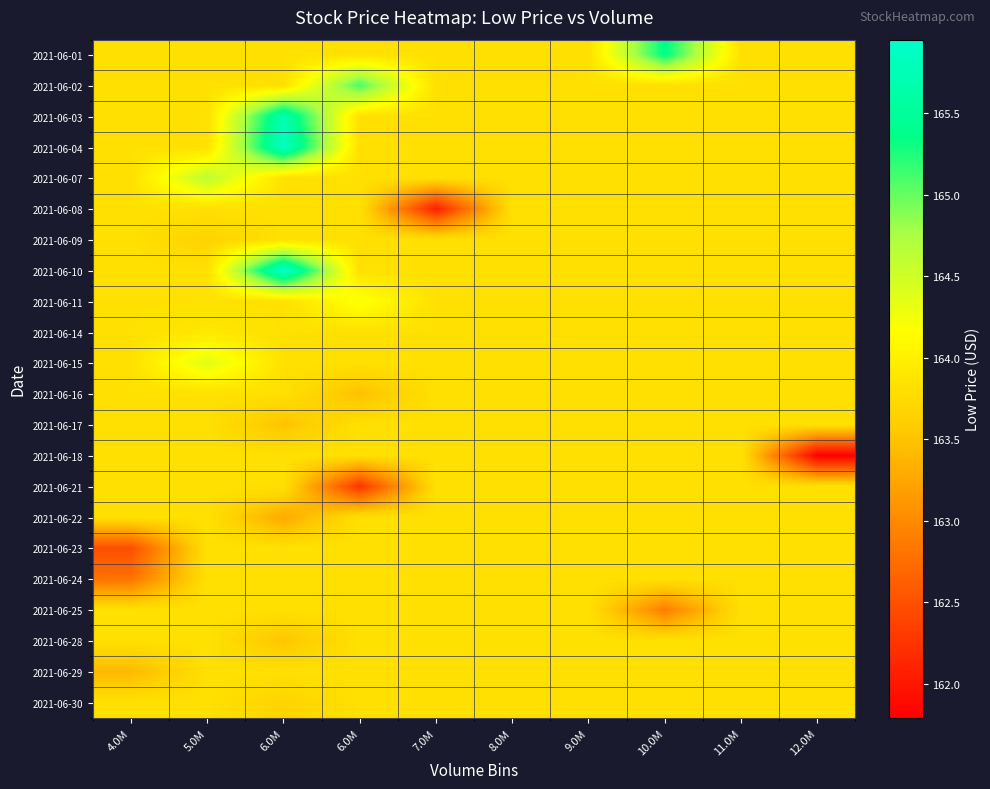

Reading left to right, extract all data points from this chart.

2021-06-01: 4.0M=163.8	5.0M=163.8	6.0M=163.8	6.0M=163.8	7.0M=163.8	8.0M=163.8	9.0M=163.8	10.0M=165.4	11.0M=163.8	12.0M=163.8
2021-06-02: 4.0M=163.8	5.0M=163.8	6.0M=163.8	6.0M=165.1	7.0M=163.8	8.0M=163.8	9.0M=163.8	10.0M=163.8	11.0M=163.8	12.0M=163.8
2021-06-03: 4.0M=163.8	5.0M=163.8	6.0M=165.7	6.0M=163.8	7.0M=163.8	8.0M=163.8	9.0M=163.8	10.0M=163.8	11.0M=163.8	12.0M=163.8
2021-06-04: 4.0M=163.8	5.0M=163.8	6.0M=165.9	6.0M=163.8	7.0M=163.8	8.0M=163.8	9.0M=163.8	10.0M=163.8	11.0M=163.8	12.0M=163.8
2021-06-07: 4.0M=163.8	5.0M=164.6	6.0M=163.8	6.0M=163.8	7.0M=163.8	8.0M=163.8	9.0M=163.8	10.0M=163.8	11.0M=163.8	12.0M=163.8
2021-06-08: 4.0M=163.8	5.0M=163.8	6.0M=163.8	6.0M=163.8	7.0M=162.1	8.0M=163.8	9.0M=163.8	10.0M=163.8	11.0M=163.8	12.0M=163.8
2021-06-09: 4.0M=163.8	5.0M=163.7	6.0M=163.8	6.0M=163.8	7.0M=163.8	8.0M=163.8	9.0M=163.8	10.0M=163.8	11.0M=163.8	12.0M=163.8
2021-06-10: 4.0M=163.8	5.0M=163.8	6.0M=165.9	6.0M=163.8	7.0M=163.8	8.0M=163.8	9.0M=163.8	10.0M=163.8	11.0M=163.8	12.0M=163.8
2021-06-11: 4.0M=163.8	5.0M=163.8	6.0M=163.8	6.0M=164.2	7.0M=163.8	8.0M=163.8	9.0M=163.8	10.0M=163.8	11.0M=163.8	12.0M=163.8
2021-06-14: 4.0M=163.8	5.0M=163.9	6.0M=163.8	6.0M=163.8	7.0M=163.8	8.0M=163.8	9.0M=163.8	10.0M=163.8	11.0M=163.8	12.0M=163.8
2021-06-15: 4.0M=163.8	5.0M=164.4	6.0M=163.8	6.0M=163.8	7.0M=163.8	8.0M=163.8	9.0M=163.8	10.0M=163.8	11.0M=163.8	12.0M=163.8
2021-06-16: 4.0M=163.8	5.0M=163.8	6.0M=163.8	6.0M=163.5	7.0M=163.8	8.0M=163.8	9.0M=163.8	10.0M=163.8	11.0M=163.8	12.0M=163.8
2021-06-17: 4.0M=163.8	5.0M=163.8	6.0M=163.5	6.0M=163.8	7.0M=163.8	8.0M=163.8	9.0M=163.8	10.0M=163.8	11.0M=163.8	12.0M=163.8
2021-06-18: 4.0M=163.8	5.0M=163.8	6.0M=163.8	6.0M=163.8	7.0M=163.8	8.0M=163.8	9.0M=163.8	10.0M=163.8	11.0M=163.8	12.0M=161.8
2021-06-21: 4.0M=163.8	5.0M=163.8	6.0M=163.8	6.0M=162.2	7.0M=163.8	8.0M=163.8	9.0M=163.8	10.0M=163.8	11.0M=163.8	12.0M=163.8
2021-06-22: 4.0M=163.8	5.0M=163.8	6.0M=163.3	6.0M=163.8	7.0M=163.8	8.0M=163.8	9.0M=163.8	10.0M=163.8	11.0M=163.8	12.0M=163.8
2021-06-23: 4.0M=162.5	5.0M=163.8	6.0M=163.8	6.0M=163.8	7.0M=163.8	8.0M=163.8	9.0M=163.8	10.0M=163.8	11.0M=163.8	12.0M=163.8
2021-06-24: 4.0M=162.8	5.0M=163.8	6.0M=163.8	6.0M=163.8	7.0M=163.8	8.0M=163.8	9.0M=163.8	10.0M=163.8	11.0M=163.8	12.0M=163.8
2021-06-25: 4.0M=163.8	5.0M=163.8	6.0M=163.8	6.0M=163.8	7.0M=163.8	8.0M=163.8	9.0M=163.8	10.0M=162.9	11.0M=163.8	12.0M=163.8
2021-06-28: 4.0M=163.8	5.0M=163.8	6.0M=163.5	6.0M=163.8	7.0M=163.8	8.0M=163.8	9.0M=163.8	10.0M=163.8	11.0M=163.8	12.0M=163.8
2021-06-29: 4.0M=163.4	5.0M=163.8	6.0M=163.8	6.0M=163.8	7.0M=163.8	8.0M=163.8	9.0M=163.8	10.0M=163.8	11.0M=163.8	12.0M=163.8
2021-06-30: 4.0M=163.8	5.0M=163.8	6.0M=163.7	6.0M=163.8	7.0M=163.8	8.0M=163.8	9.0M=163.8	10.0M=163.8	11.0M=163.8	12.0M=163.8